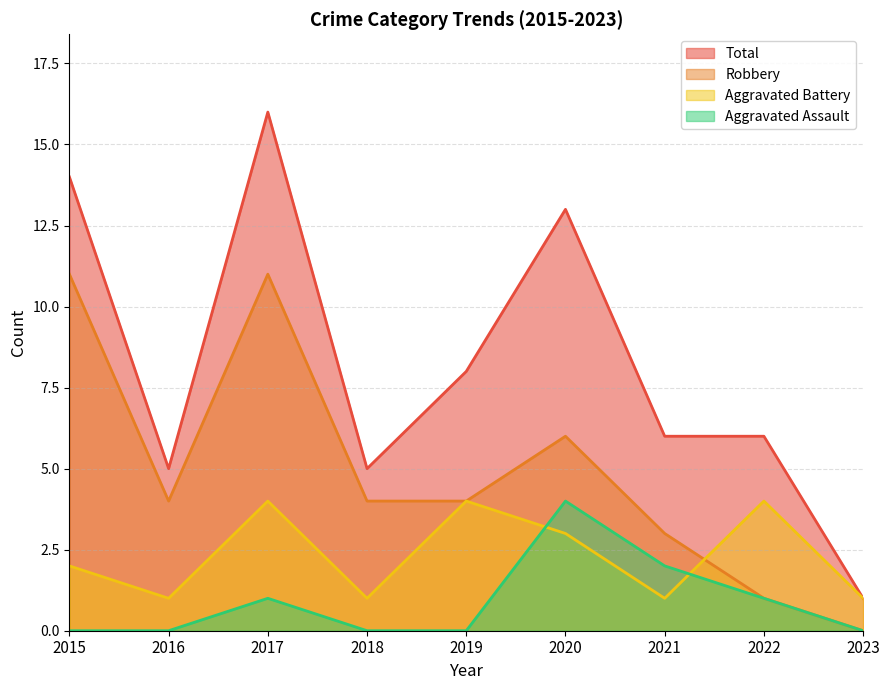

Count the Aggravated Battery values in the range 1 to 4.

9